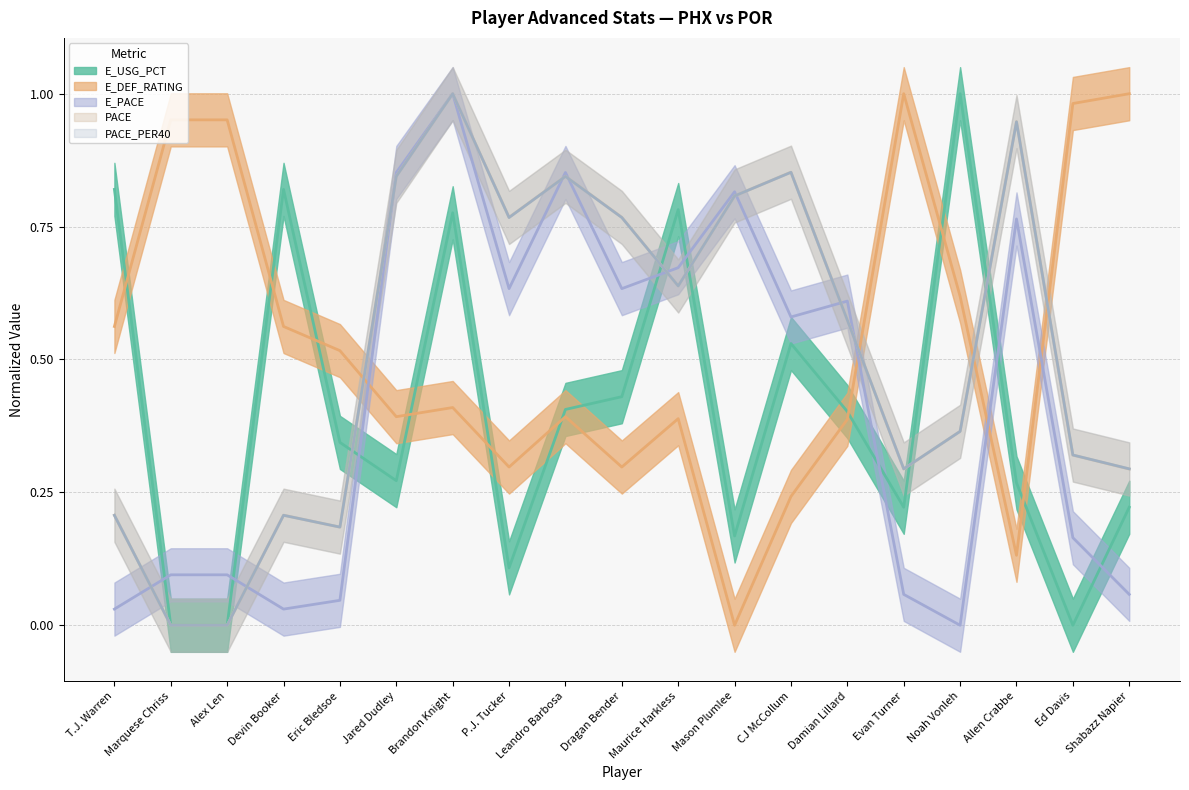

True or false: PACE_PER40 and E_USG_PCT cross at least once.

True